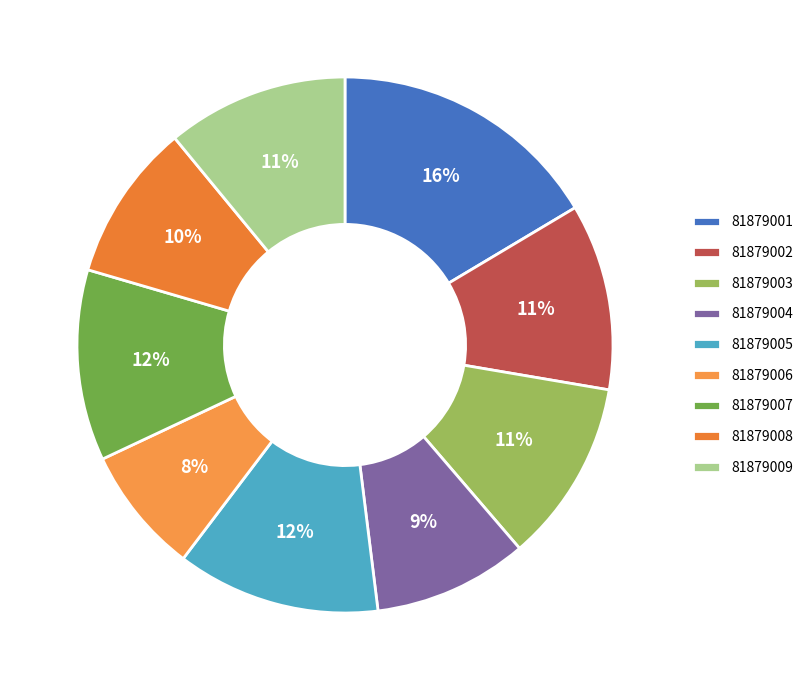

To the nearest percent, what is the combined percentage of 81879007 and 81879002?

23%